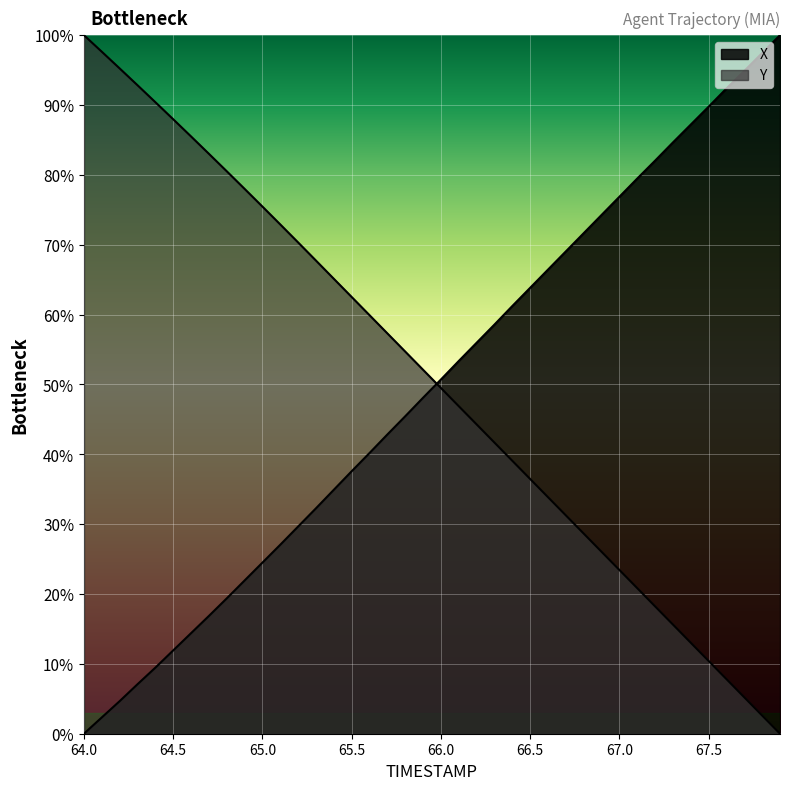

How many times do X and Y cross each other?

1